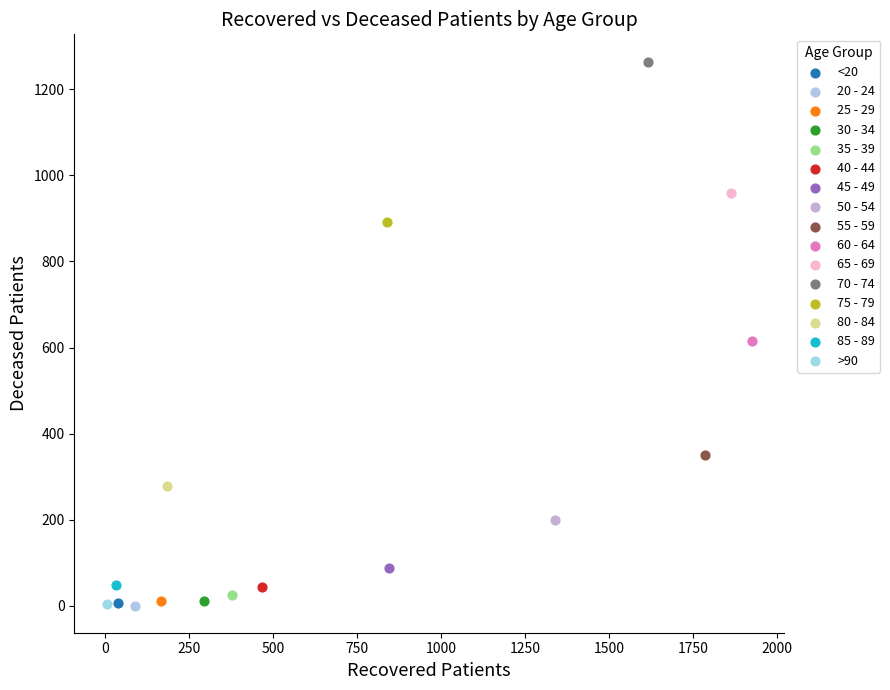

What are all the series names shown in the legend?

<20, 20 - 24, 25 - 29, 30 - 34, 35 - 39, 40 - 44, 45 - 49, 50 - 54, 55 - 59, 60 - 64, 65 - 69, 70 - 74, 75 - 79, 80 - 84, 85 - 89, >90